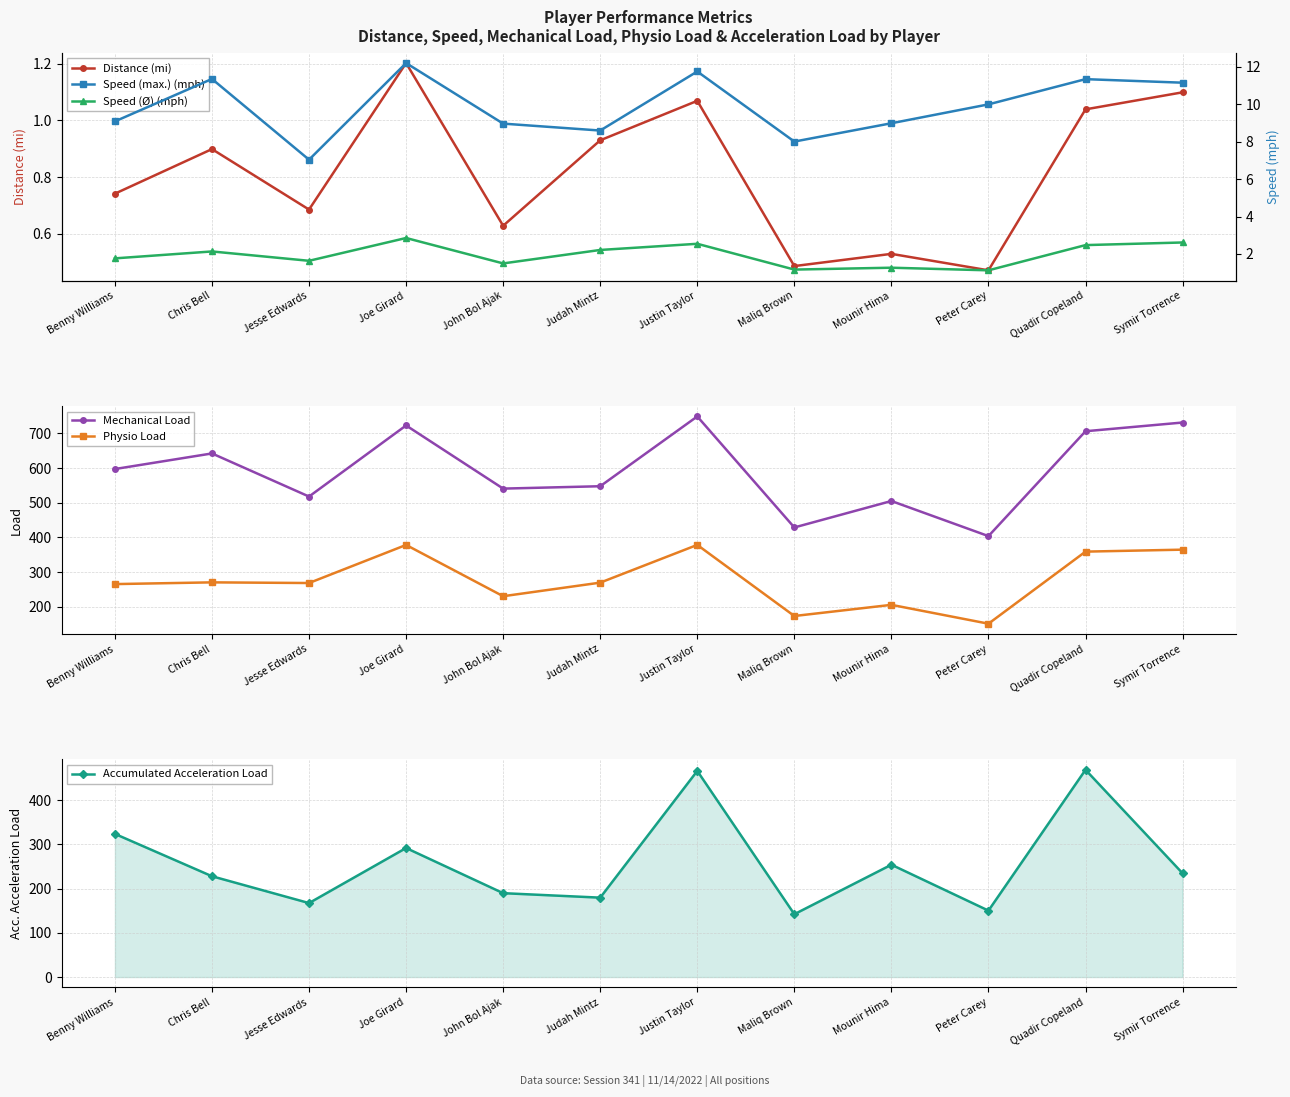

What is the difference between the maximum and minimum values in the Accumulated Acceleration Load series?

326.5